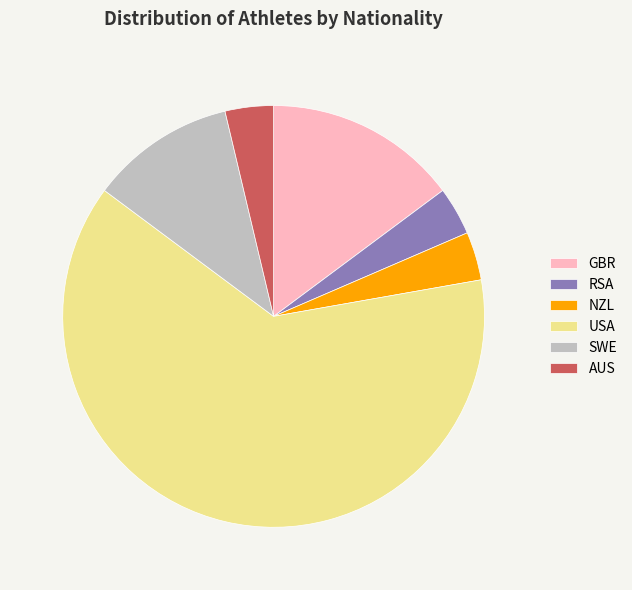

Which slice is the largest?

USA